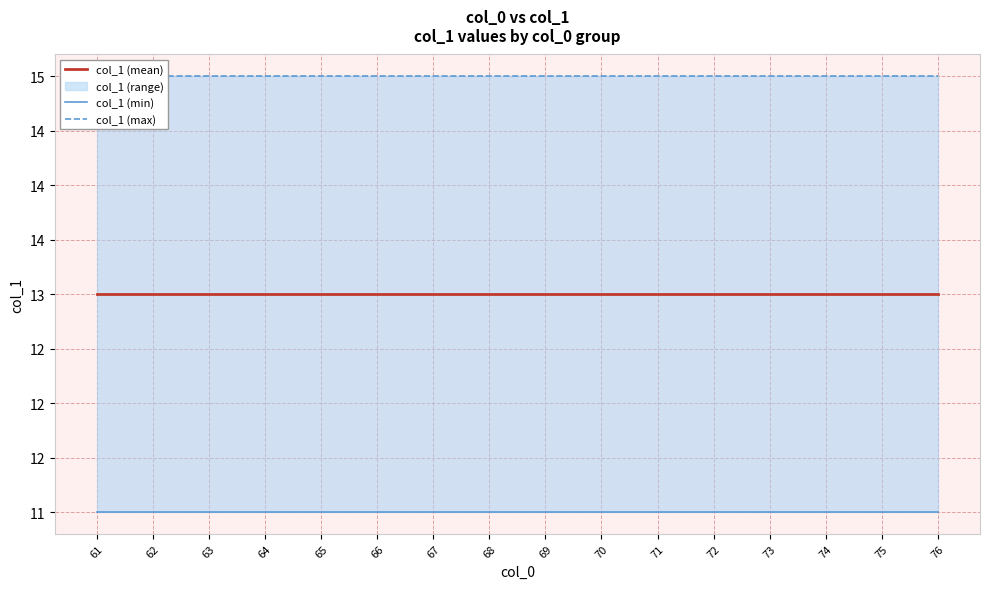

At 75, list the series in order from smallest to largest.

col_1 (min), col_1 (mean), col_1 (max)